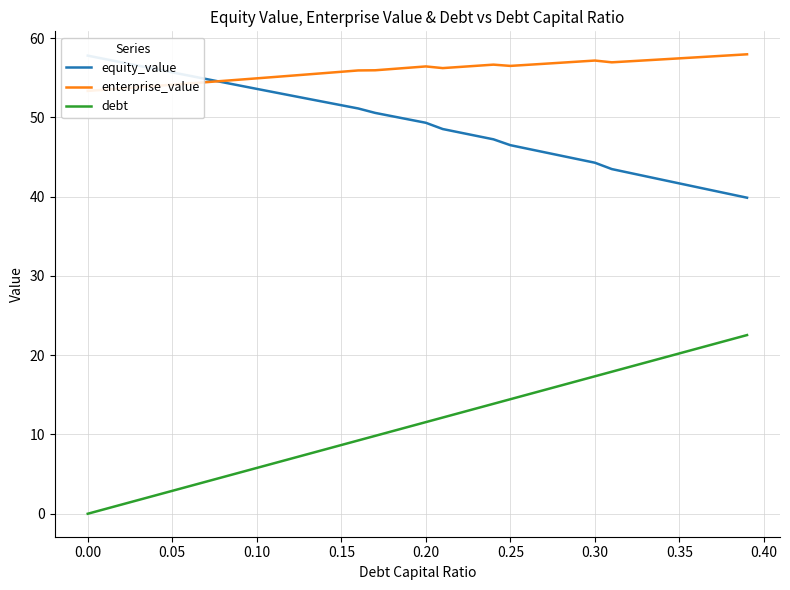

True or false: debt and equity_value intersect in this chart.

False